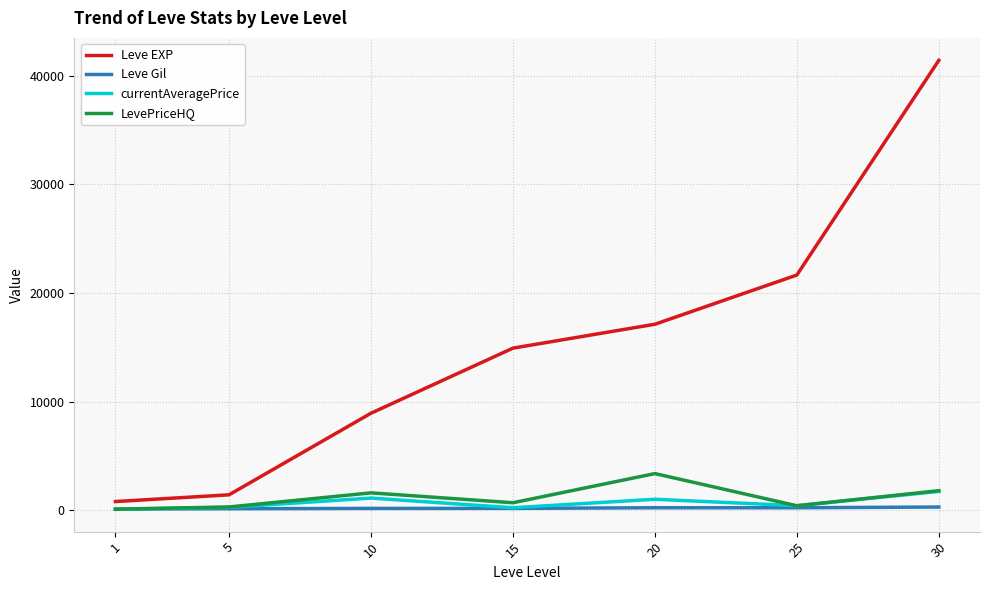

True or false: Leve Gil and Leve EXP cross at least once.

False